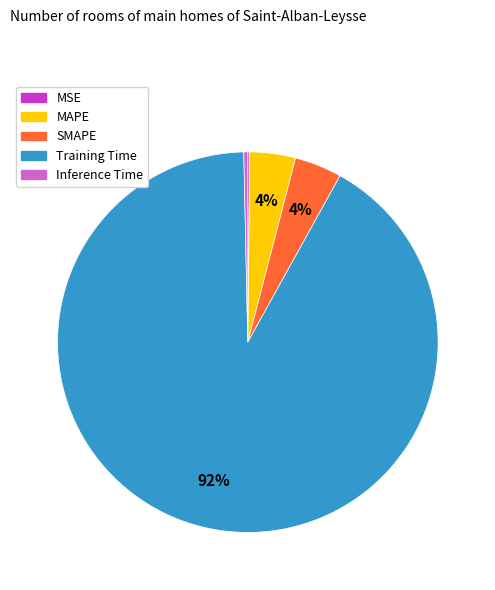

To the nearest percent, what is the combined percentage of Training Time and SMAPE?

96%